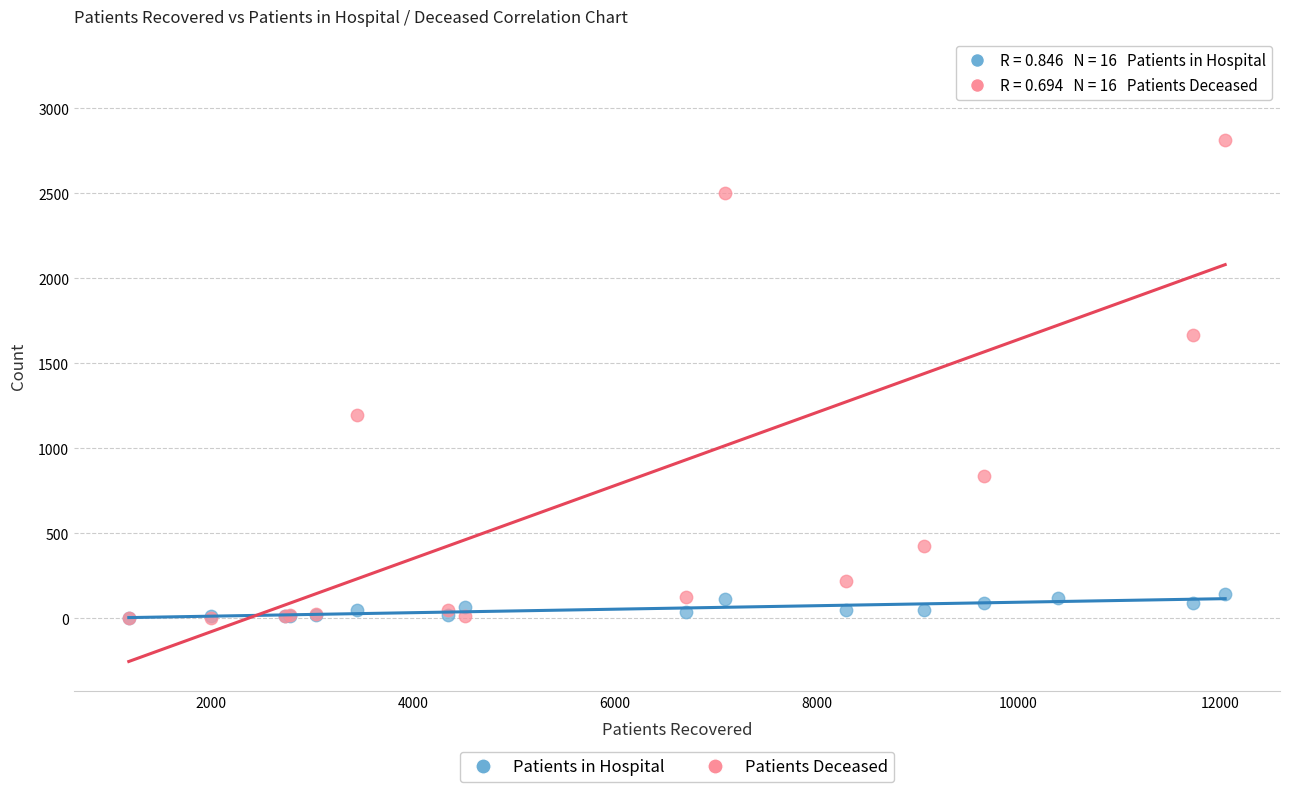

What are all the series names shown in the legend?

Patients in Hospital, Patients Deceased